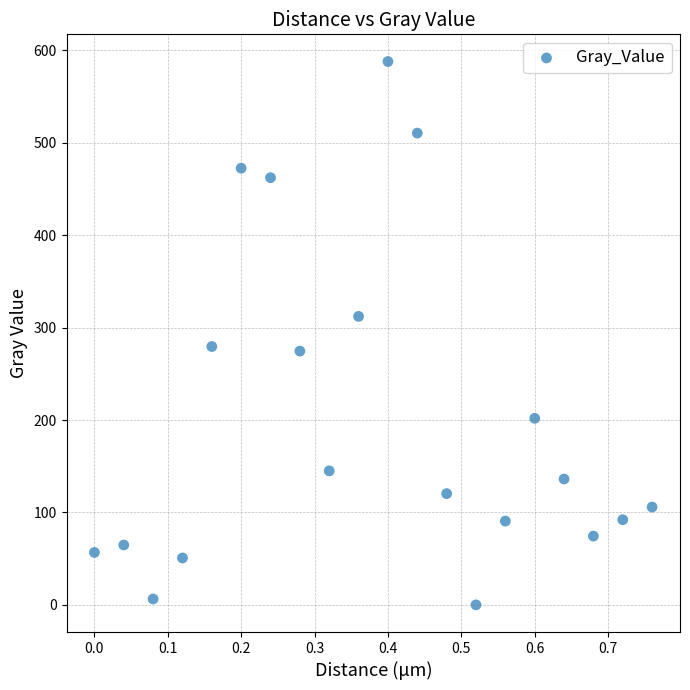

What is the range of Y values (max minus min)?

588.0